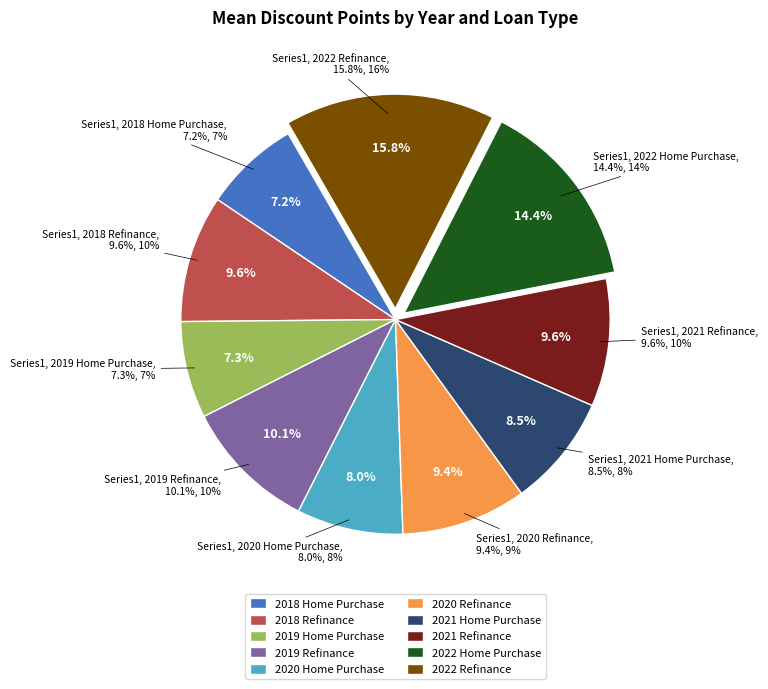

To the nearest percent, what is the combined percentage of 2021 Refinance and 2021 Home Purchase?

18%